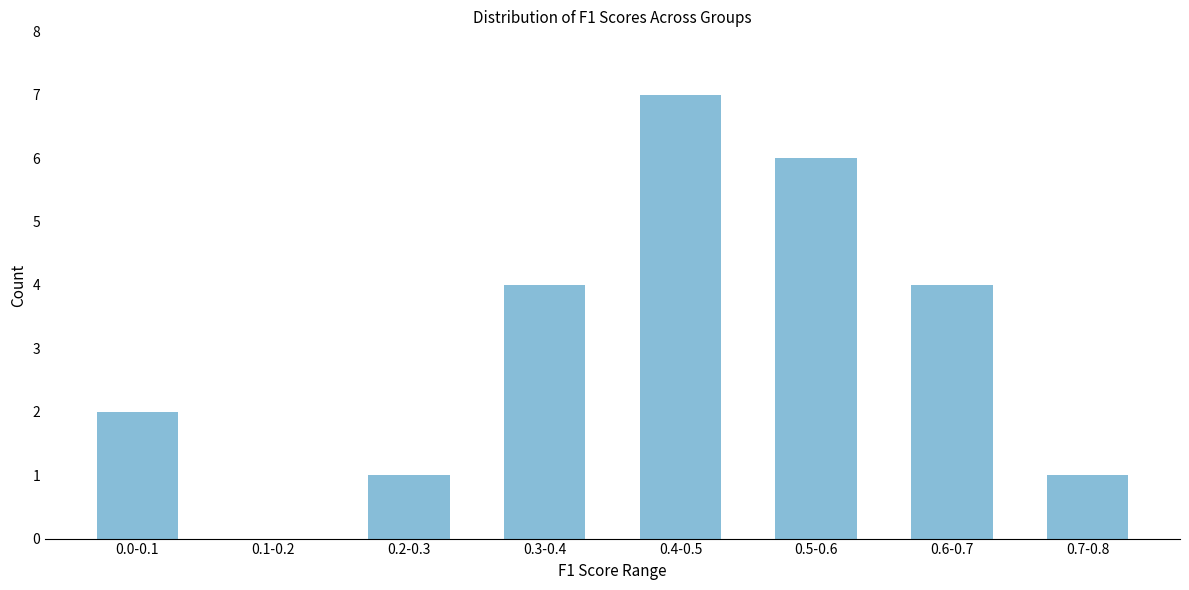

Reading left to right, list all the values displayed in this chart.

0.0-0.1=2	0.1-0.2=0	0.2-0.3=1	0.3-0.4=4	0.4-0.5=7	0.5-0.6=6	0.6-0.7=4	0.7-0.8=1